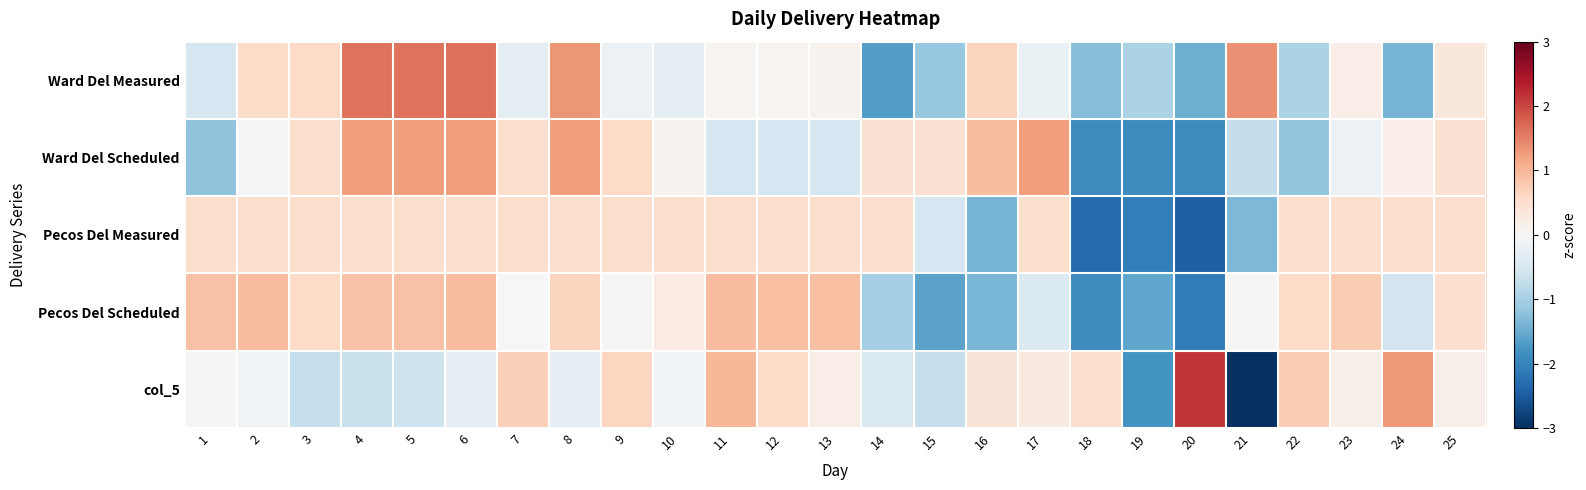

Reading right to left, what are all the values shown in this chart?

Ward Del Measured: 25=0.3	24=-1.4	23=0.2	22=-1.0	21=1.4	20=-1.5	19=-1.0	18=-1.3	17=-0.2	16=0.7	15=-1.1	14=-1.7	13=0.1	12=0.1	11=0.1	10=-0.3	9=-0.2	8=1.3	7=-0.3	6=1.7	5=1.6	4=1.6	3=0.6	2=0.6	1=-0.5
Ward Del Scheduled: 25=0.5	24=0.2	23=-0.2	22=-1.2	21=-0.7	20=-1.9	19=-1.9	18=-1.9	17=1.2	16=0.9	15=0.5	14=0.5	13=-0.5	12=-0.5	11=-0.5	10=0.1	9=0.6	8=1.2	7=0.5	6=1.2	5=1.2	4=1.2	3=0.5	2=-0.1	1=-1.2
Pecos Del Measured: 25=0.5	24=0.5	23=0.5	22=0.5	21=-1.4	20=-2.4	19=-2.1	18=-2.3	17=0.5	16=-1.4	15=-0.5	14=0.5	13=0.5	12=0.5	11=0.5	10=0.5	9=0.5	8=0.5	7=0.5	6=0.5	5=0.5	4=0.5	3=0.5	2=0.5	1=0.5
Pecos Del Scheduled: 25=0.5	24=-0.6	23=0.8	22=0.6	21=0.0	20=-2.1	19=-1.6	18=-1.9	17=-0.4	16=-1.4	15=-1.6	14=-1.0	13=0.9	12=0.9	11=0.9	10=0.2	9=0.0	8=0.7	7=-0.0	6=0.9	5=0.9	4=0.9	3=0.6	2=0.9	1=0.9
col_5: 25=0.2	24=1.3	23=0.2	22=0.8	21=-3.2	20=2.1	19=-1.8	18=0.5	17=0.3	16=0.4	15=-0.7	14=-0.4	13=0.2	12=0.5	11=1.0	10=-0.1	9=0.6	8=-0.2	7=0.7	6=-0.2	5=-0.6	4=-0.7	3=-0.7	2=-0.1	1=-0.1